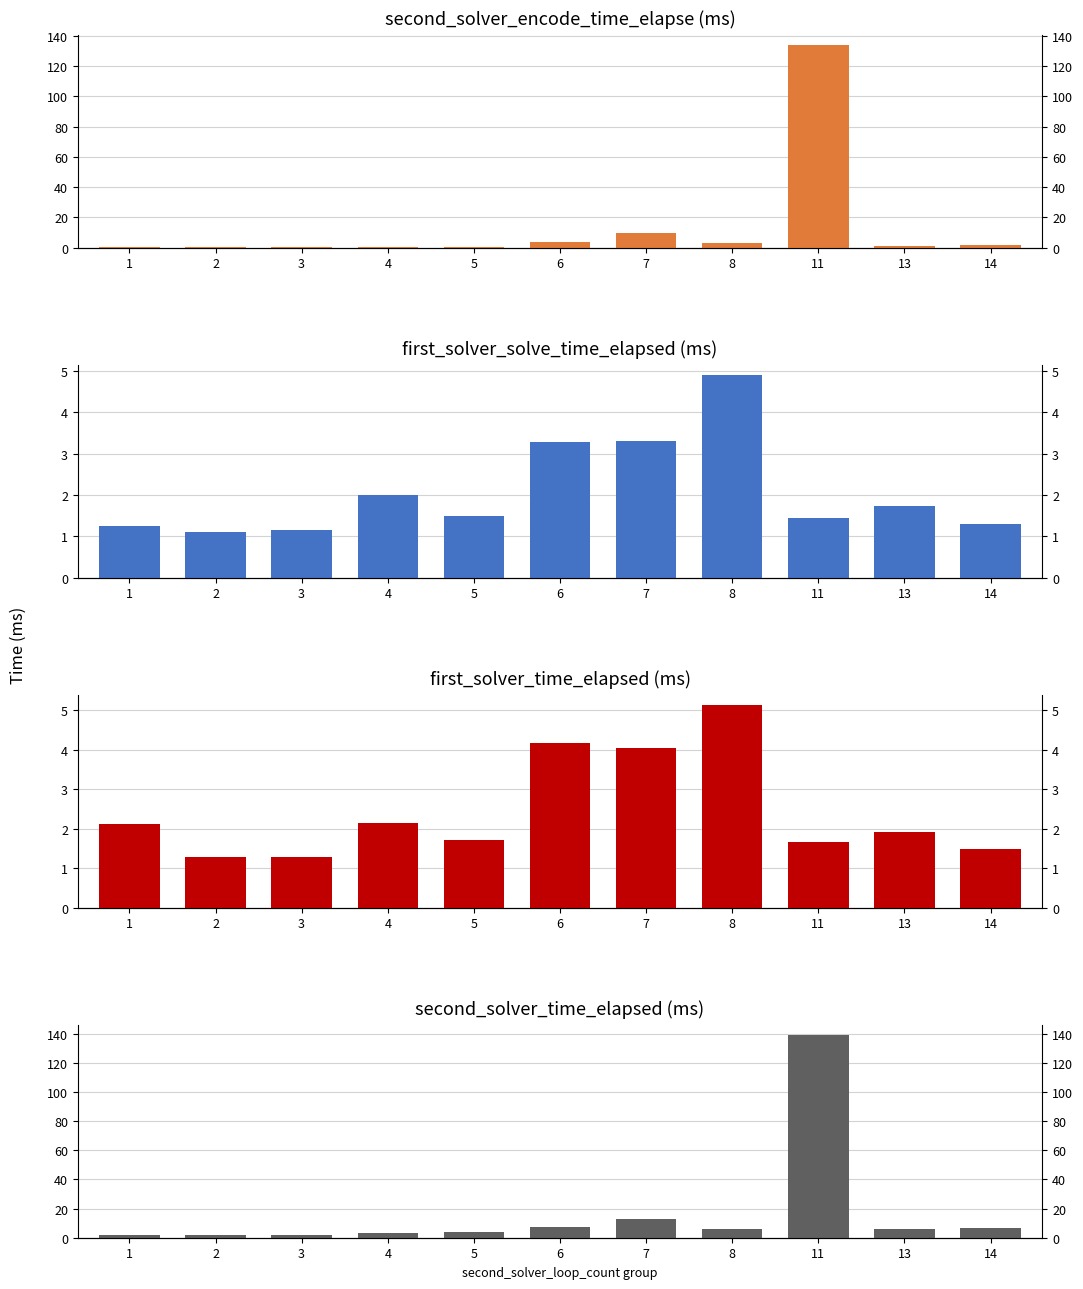

Count the number of data series in this chart.

4